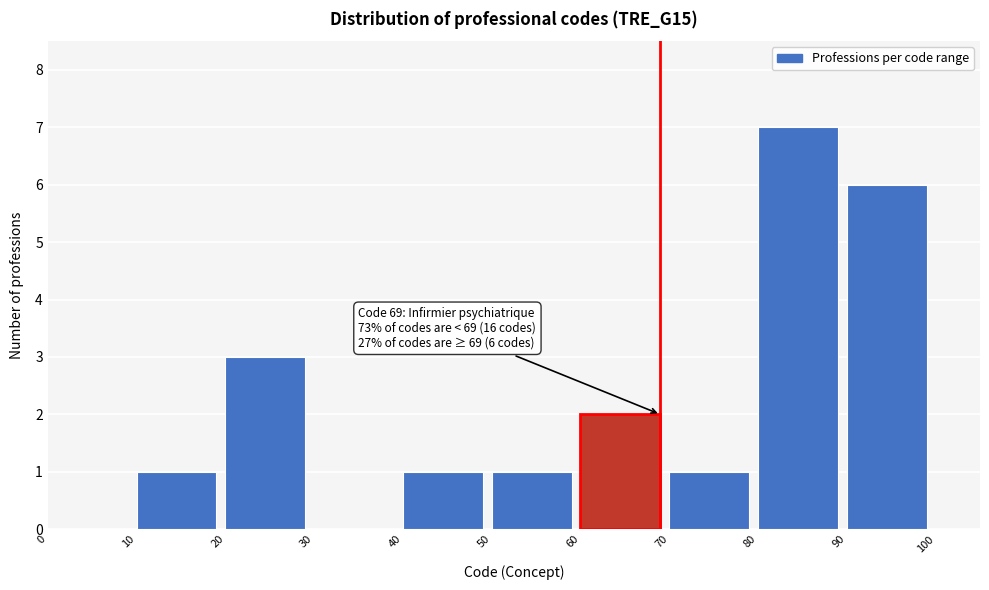

Over which range of the x-axis is the bar tallest?

80 to 90